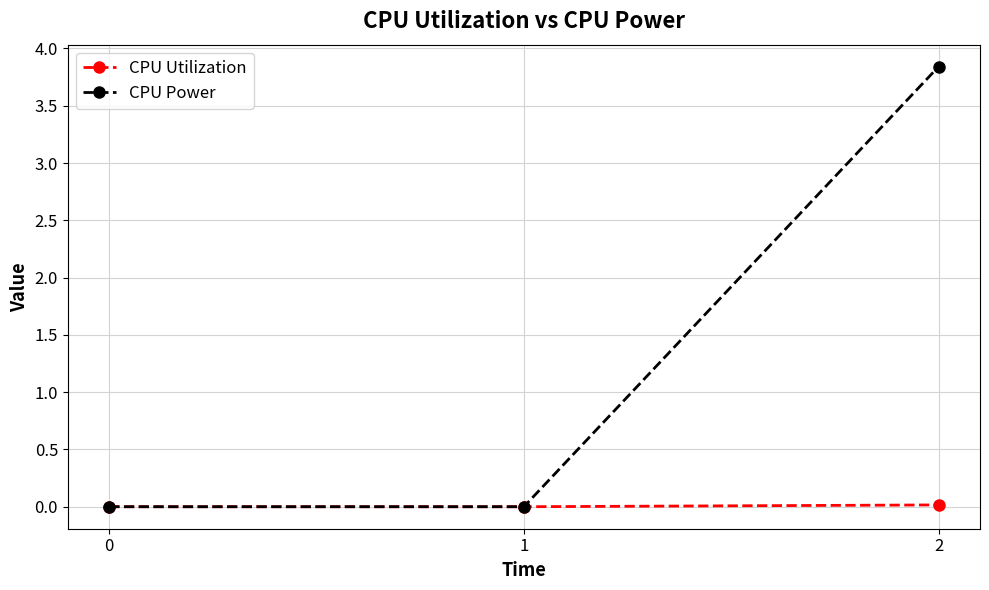

Which label corresponds to the largest value in the chart?

2